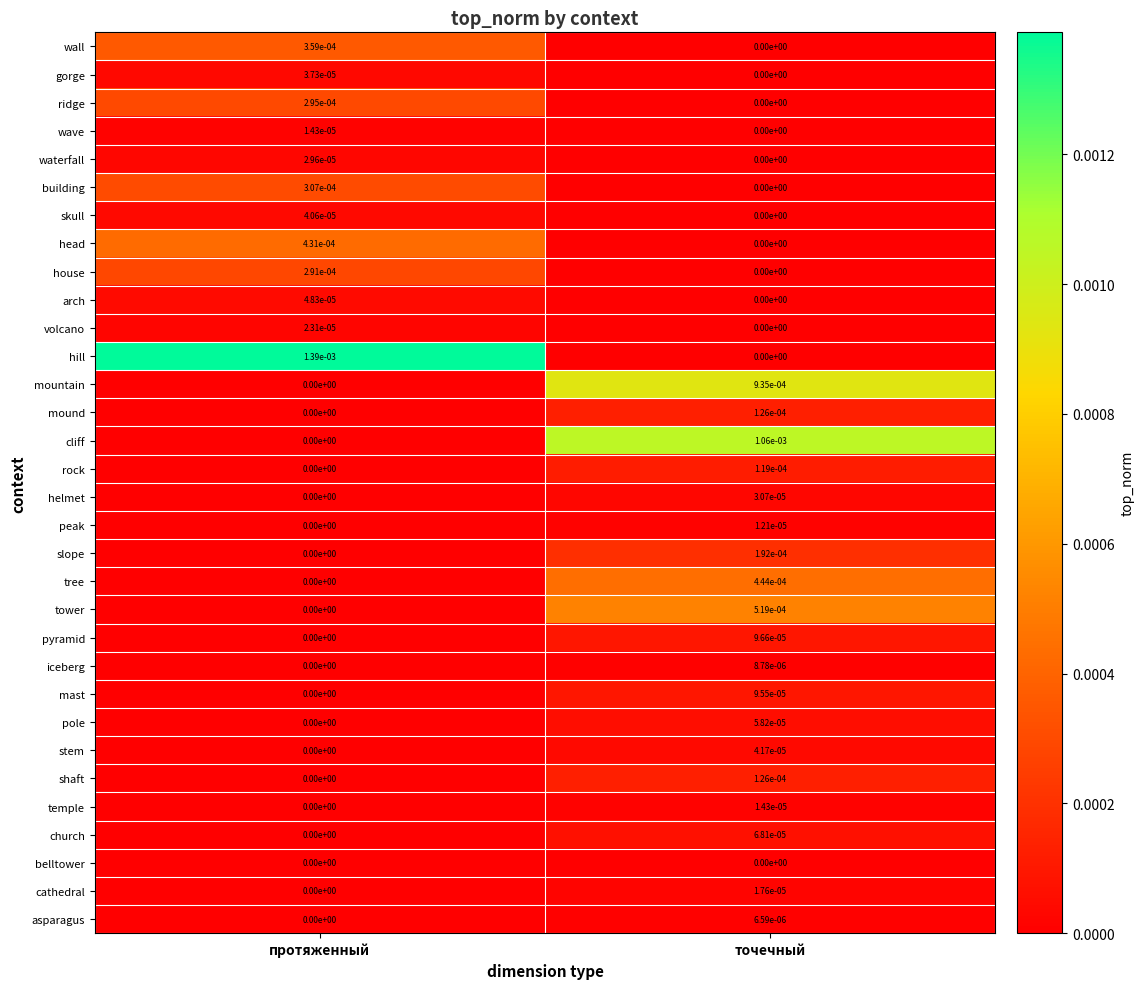

Between протяженный and точечный, which series saw the biggest shift?

hill